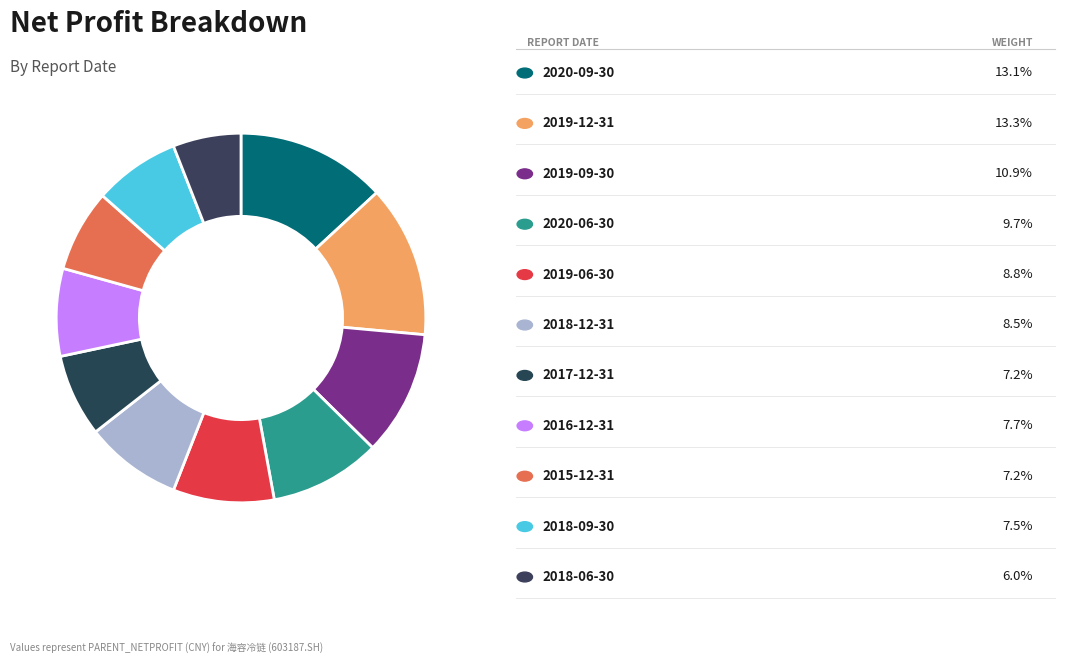

Count the number of slices in the pie.

11